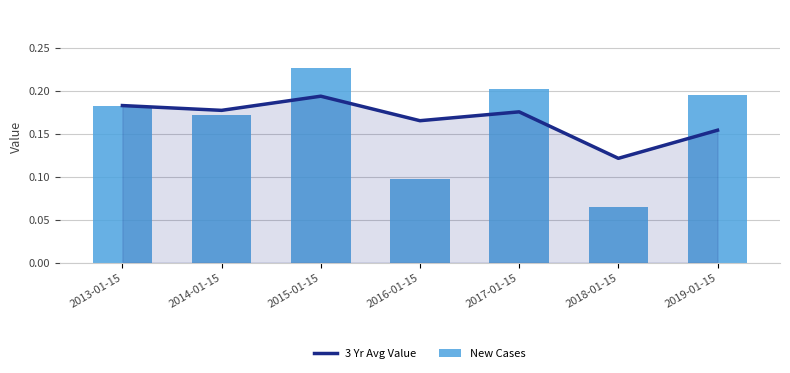

What position from the right is 2016-01-15?

4